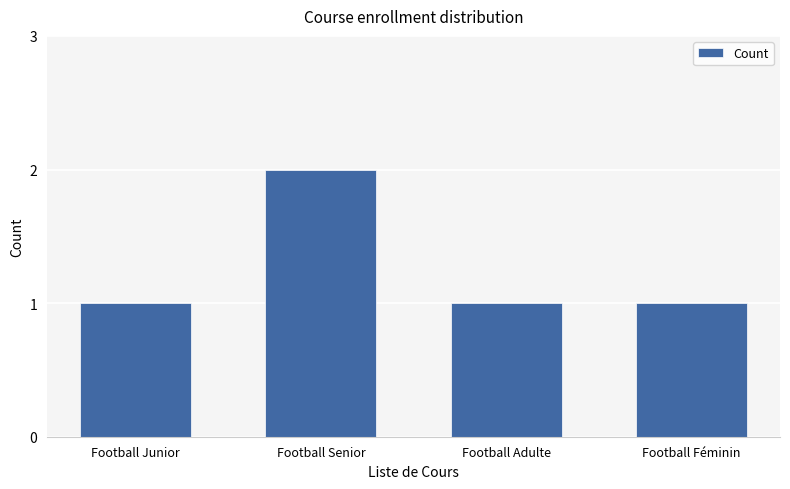

Which category has the highest value across all series?

Football Senior